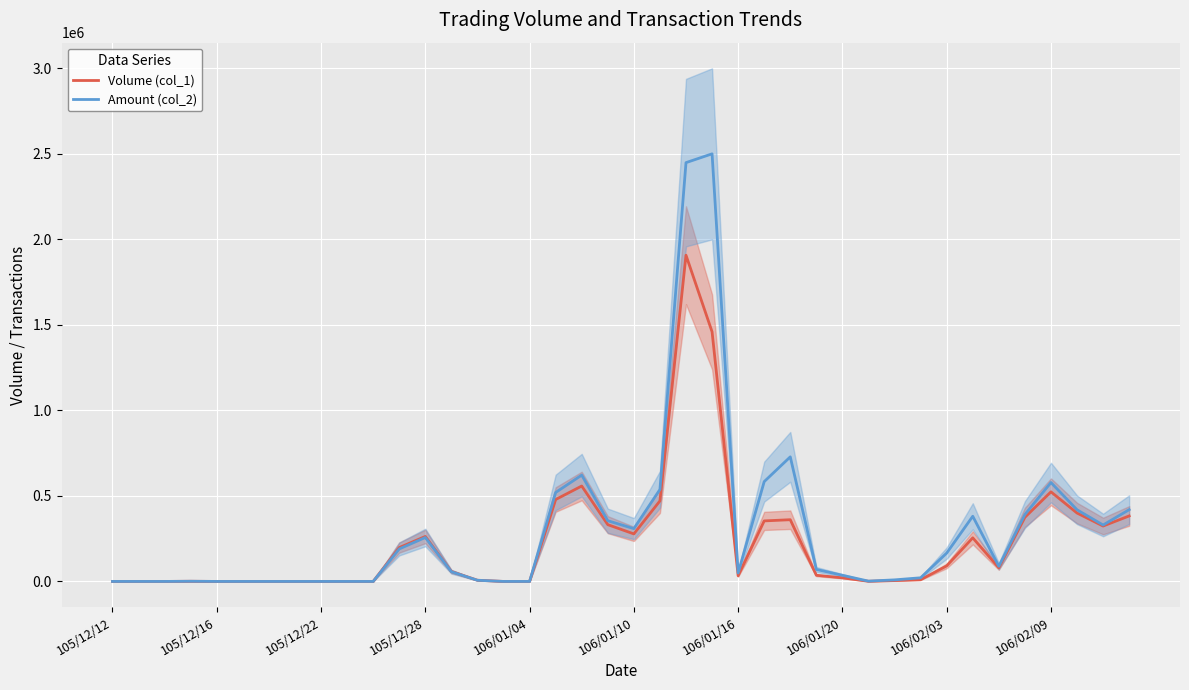

At which label is Amount (col_2) closest to 1250430?

26